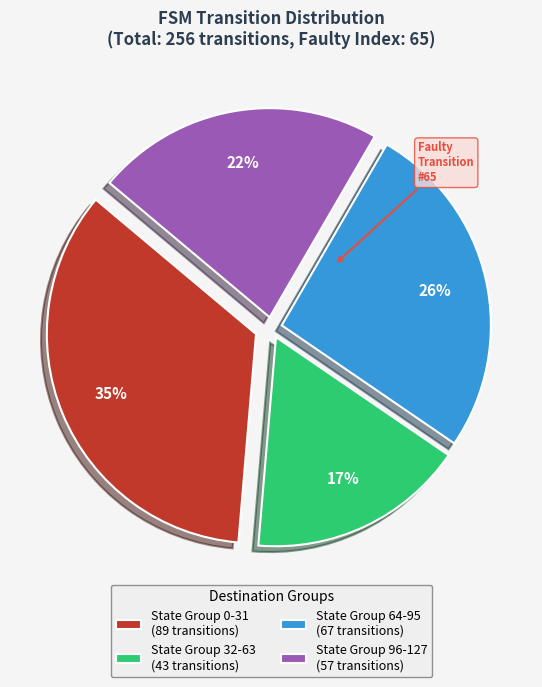

Which slice is the smallest?

State Group 32-63 (43 transitions)